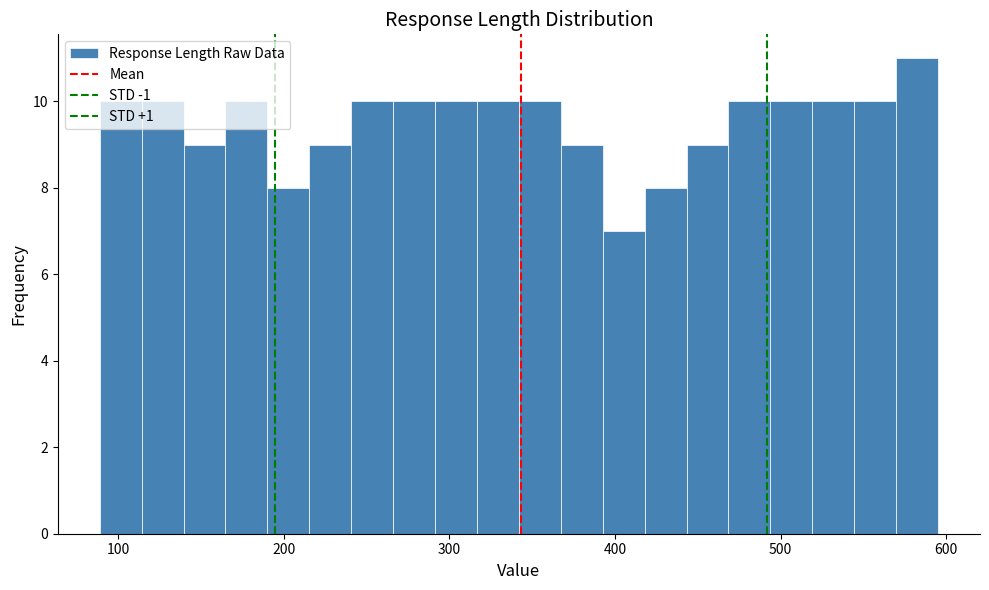

Around what value on the x-axis is the tallest bar? Give the approximate position of its centre, as read against the axis.

580